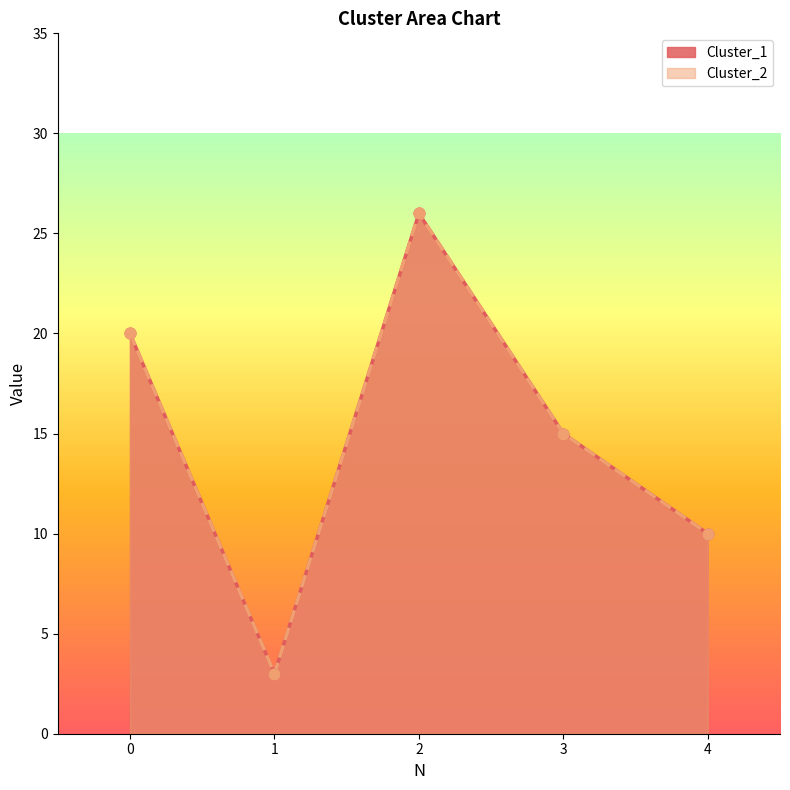

At how many categories does at least one series exceed 3?

4